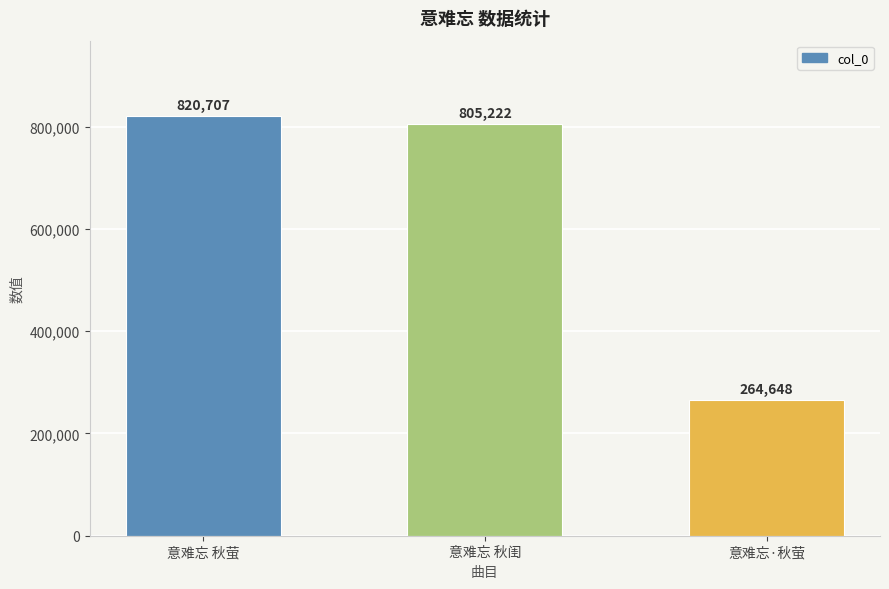

Reading left to right, list all the values displayed in this chart.

820707	805222	264648